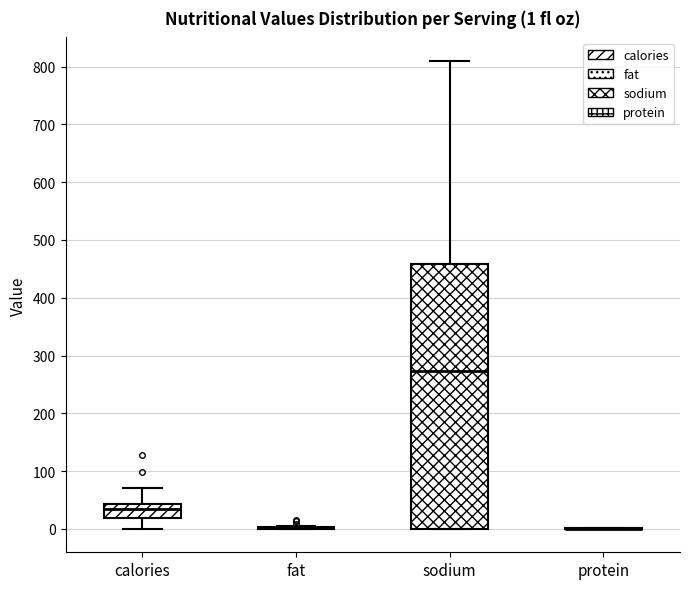

Comparing the boxes themselves (not the whiskers), which one is the tallest?

sodium